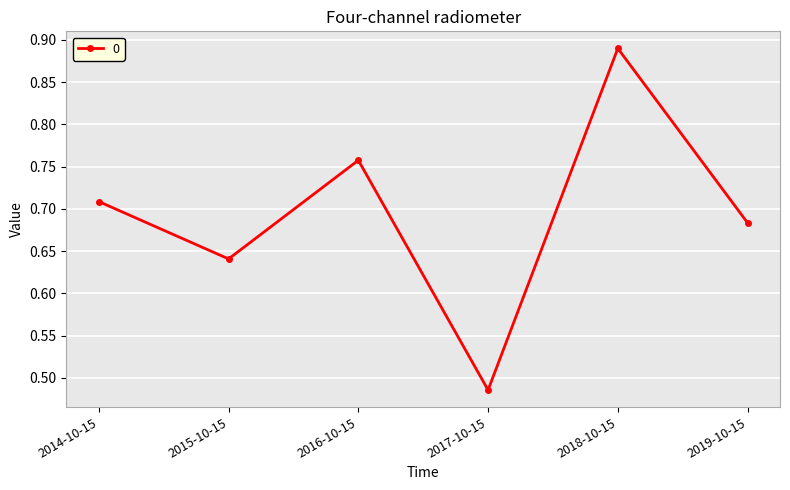

How many values are between 0 and 1?

6